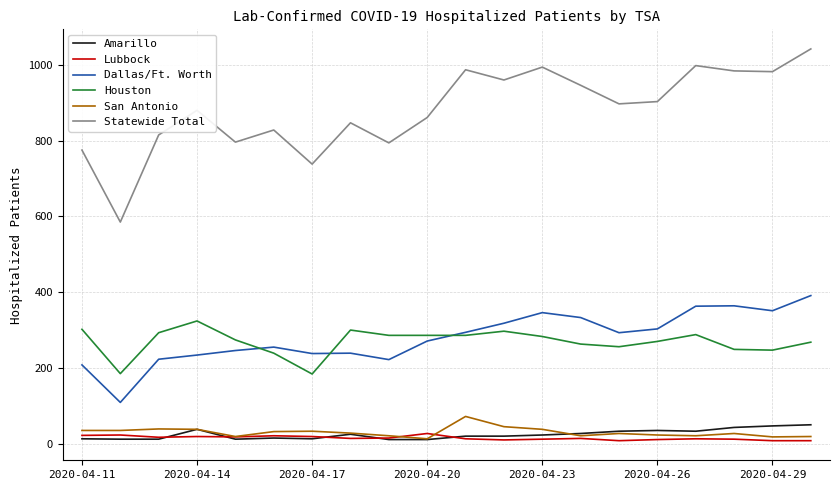

What is the highest value of the Amarillo series?

50